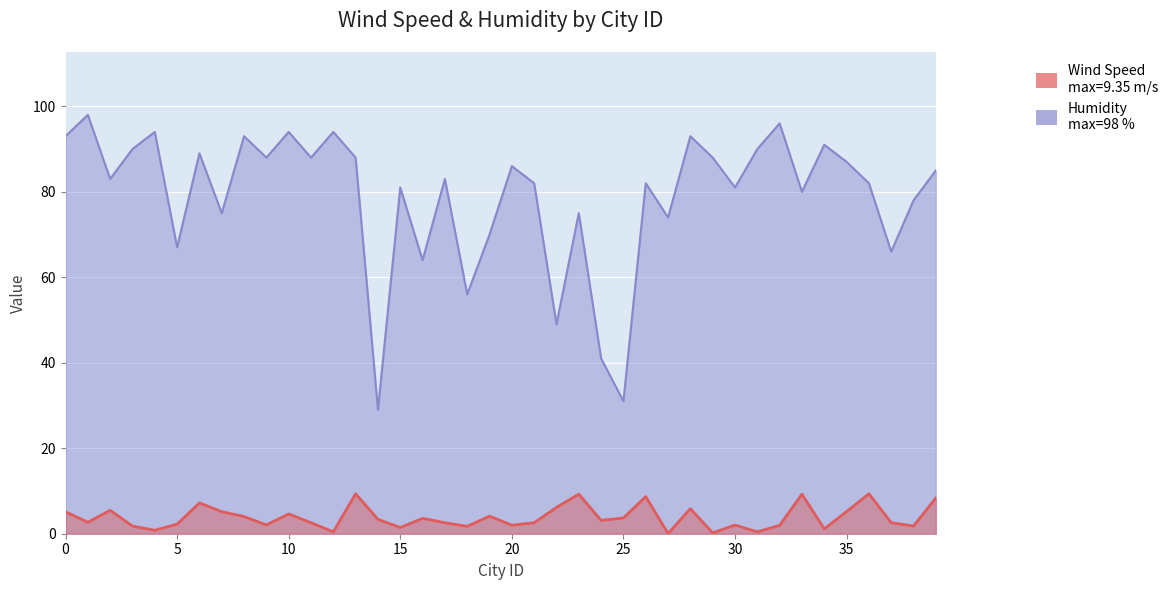

Rank the series at 31 from highest to lowest value.

Humidity, Wind Speed